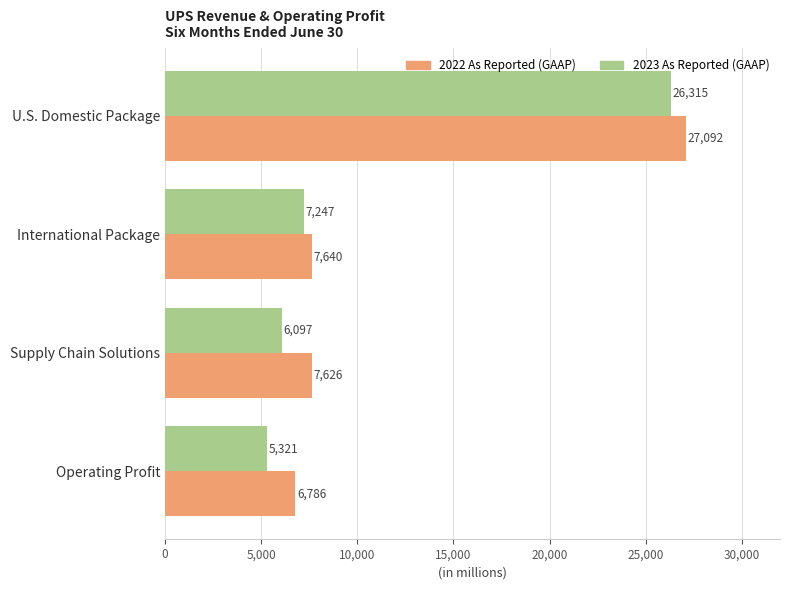

What value does the 2022 As Reported (GAAP) series have at Supply Chain Solutions, to the nearest 100?

7600